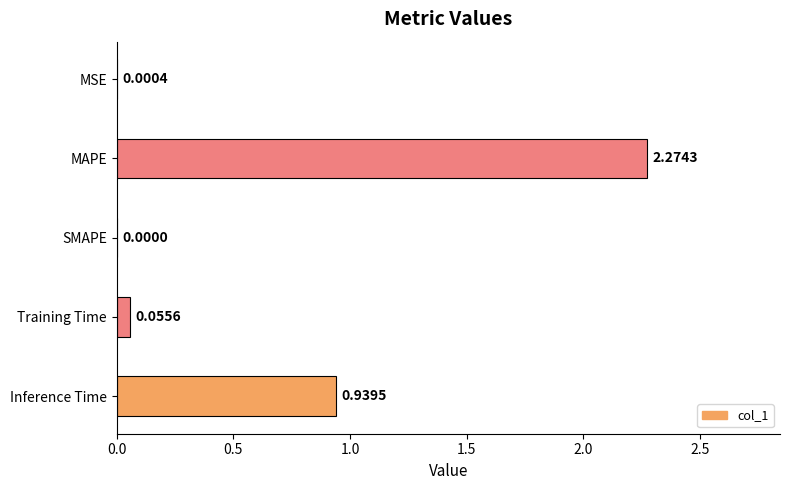

What is the sum of all values?

3.3